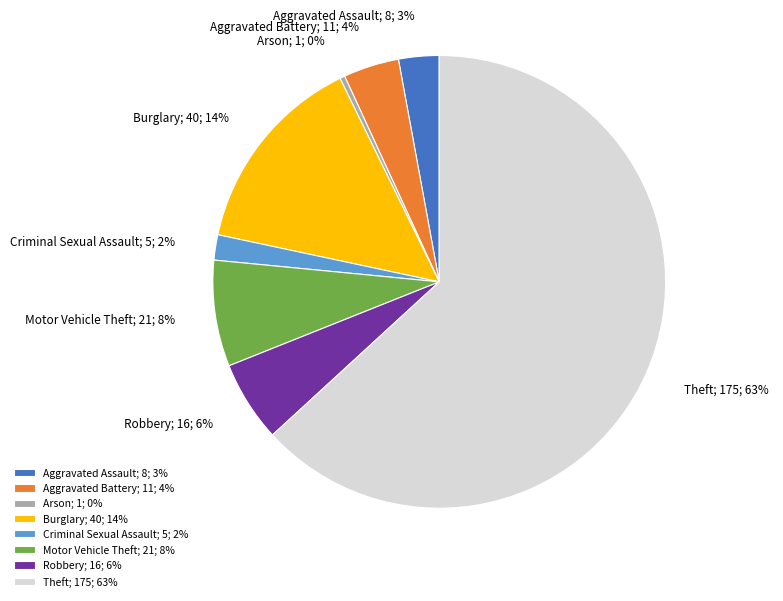

What percentage is the Robbery slice, to the nearest percent?

6%